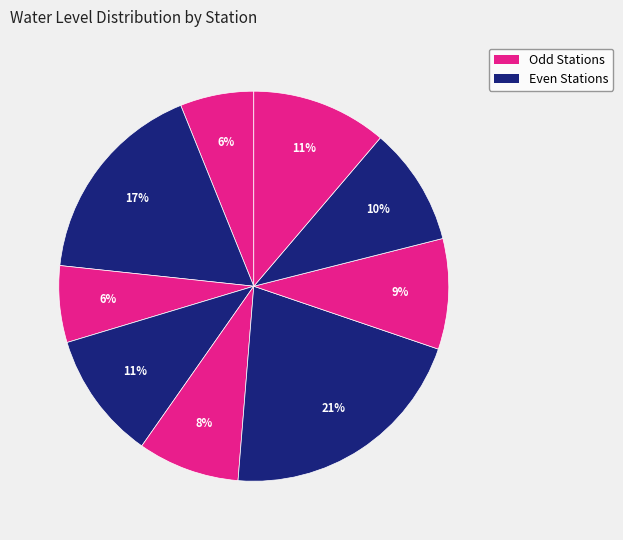

Count the number of slices in the pie.

9